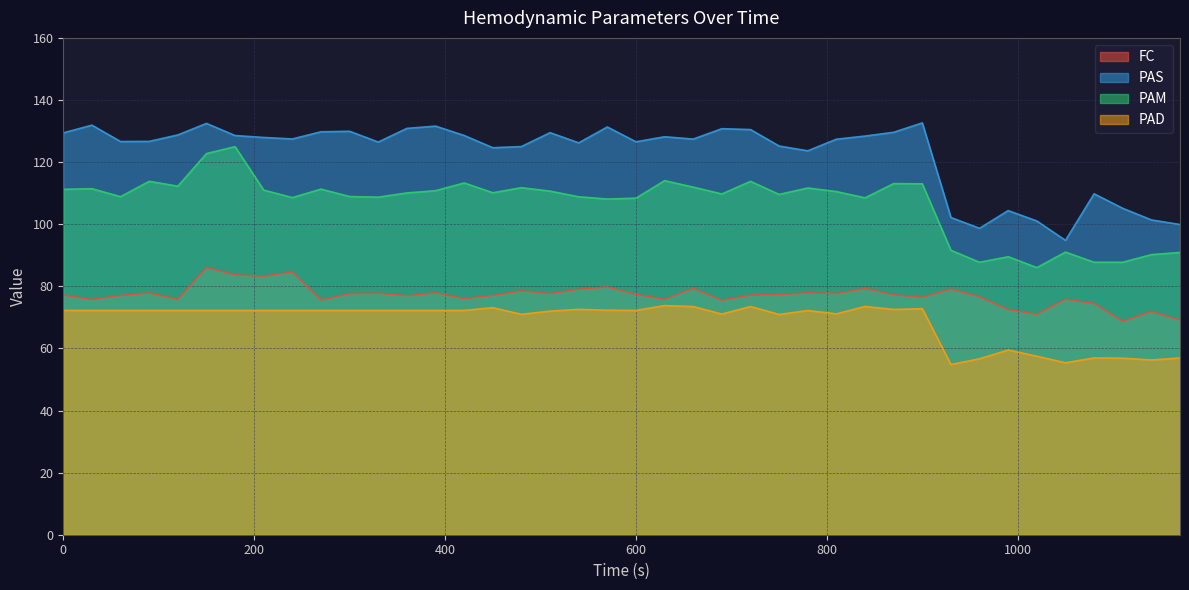

How many interior local valleys does the PAS series have?

10